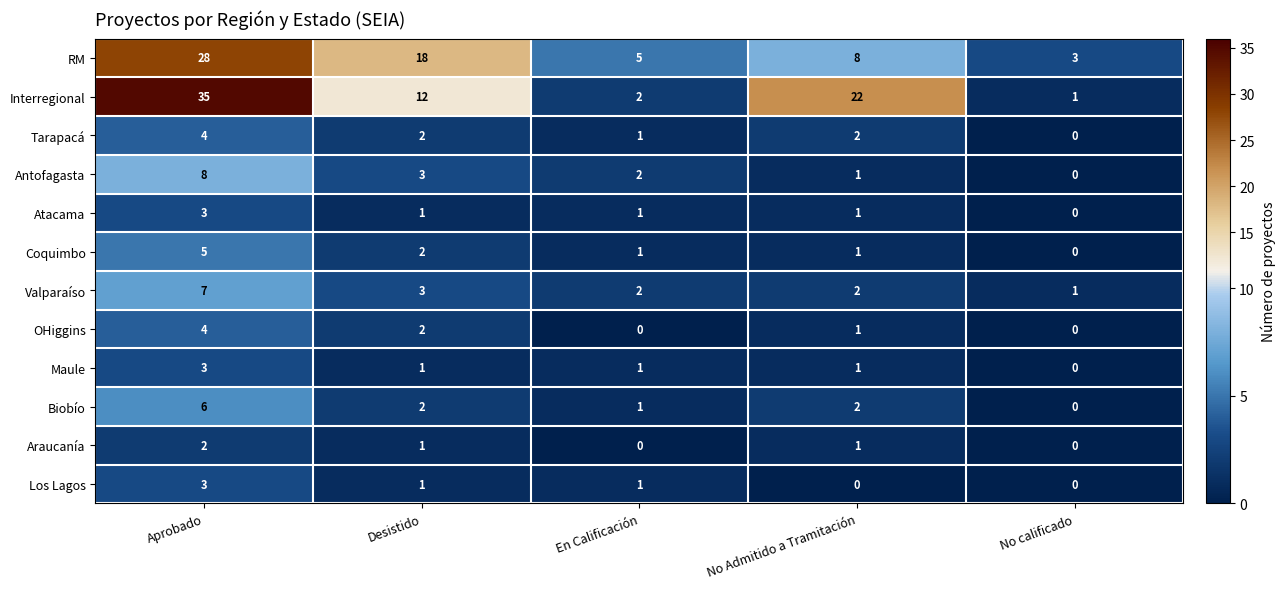

What is the sum of the Los Lagos values at No Admitido a Tramitación and Aprobado?

3